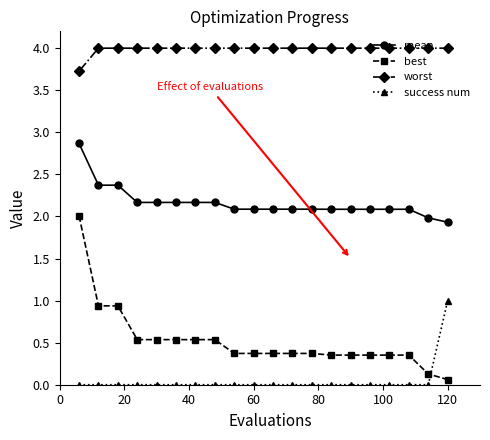

Is this an area chart (filled region under the line)?

No